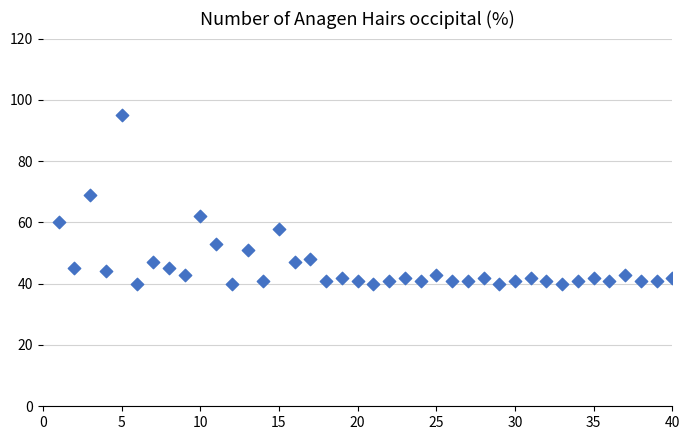

What Y value in the scatter plot is closest to 67?

69